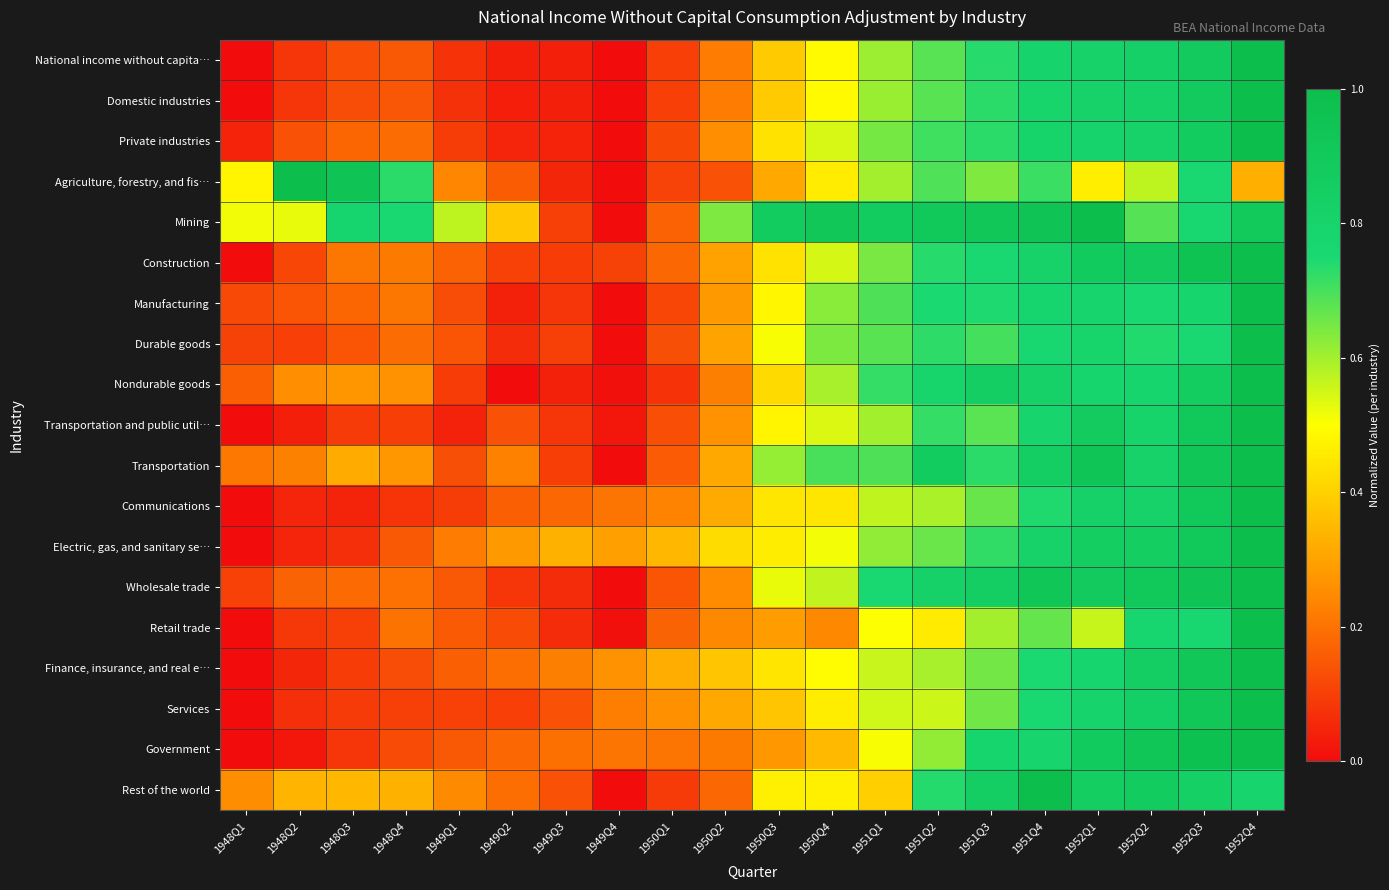

At which category is the sum across all series the highest?

1952Q4